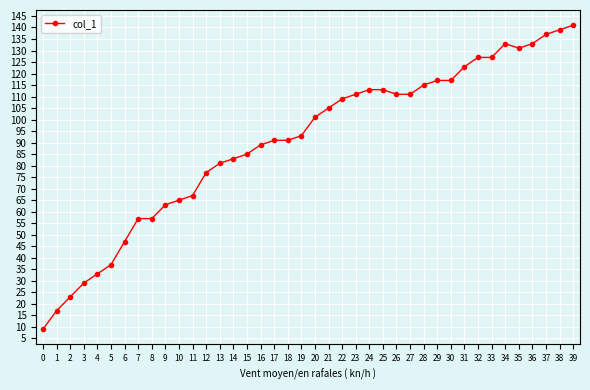

What is the sum of all values?

3608